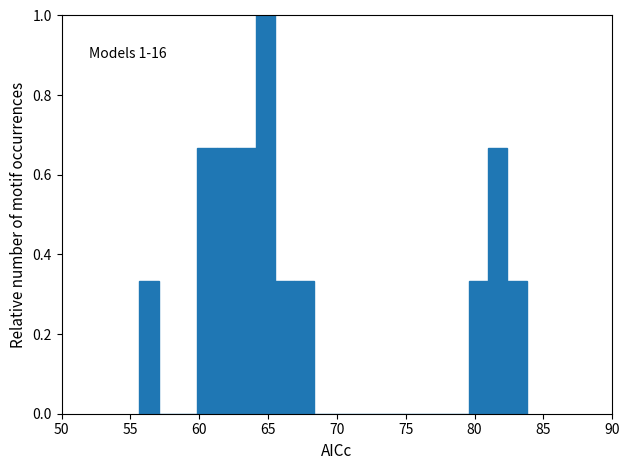

Read against the x-axis, roughly where is the centre of the tallest bar?

65.0